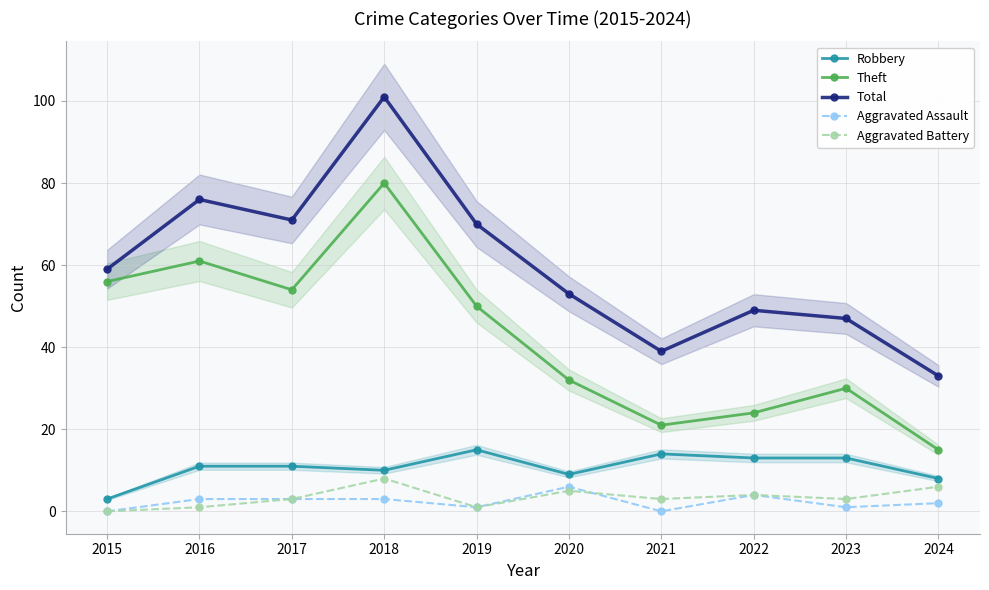

Which series has the widest spread of values?

Total